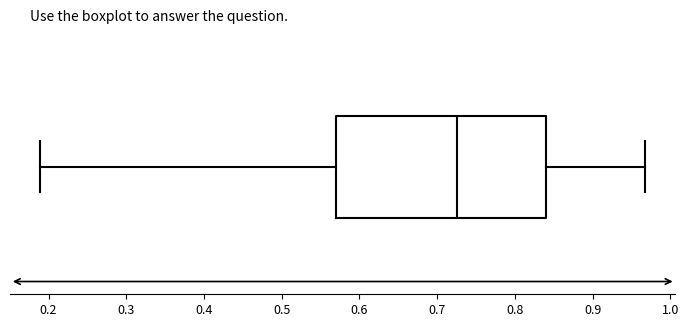

Transcribe this box plot: give where the median line is, the range the box spans, and where the two whiskers end, as read against the x-axis. The values are not printed on the chart, so give them approximately, as read against the axis.

median 0.73, box 0.57 to 0.84, whiskers 0.19 to 0.97